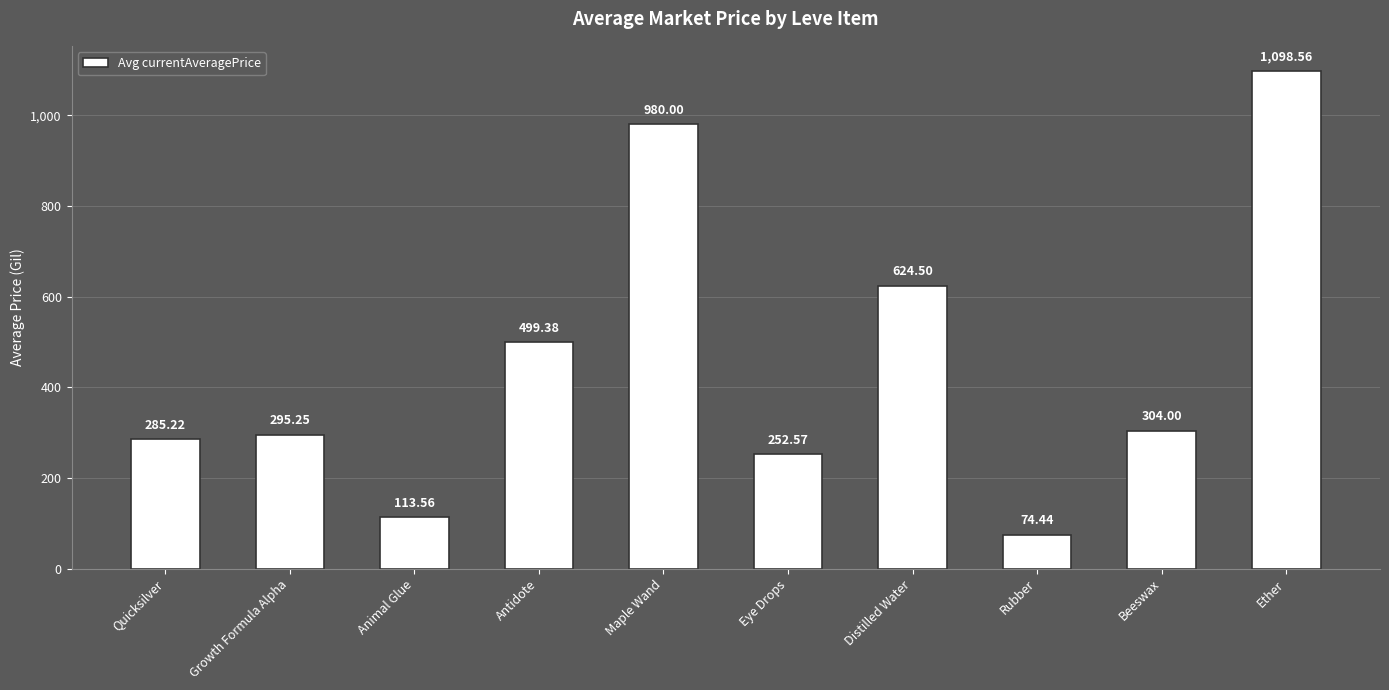

Read the value at Antidote.

499.4